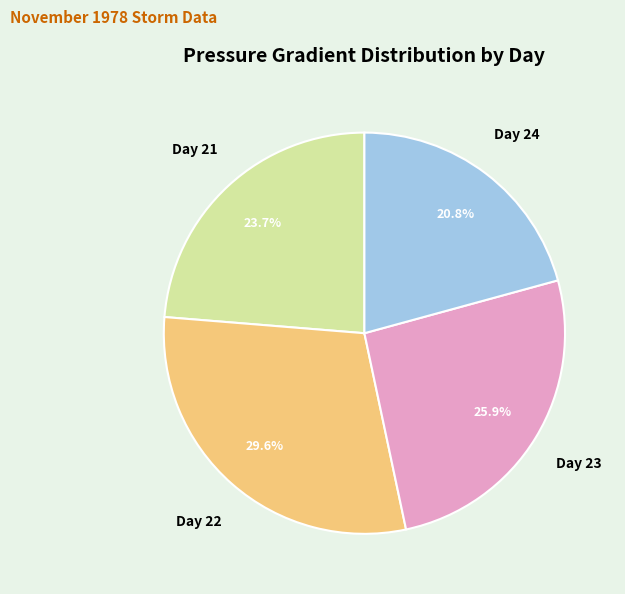

Rank the categories by value from lowest to highest.

Day 24, Day 21, Day 23, Day 22